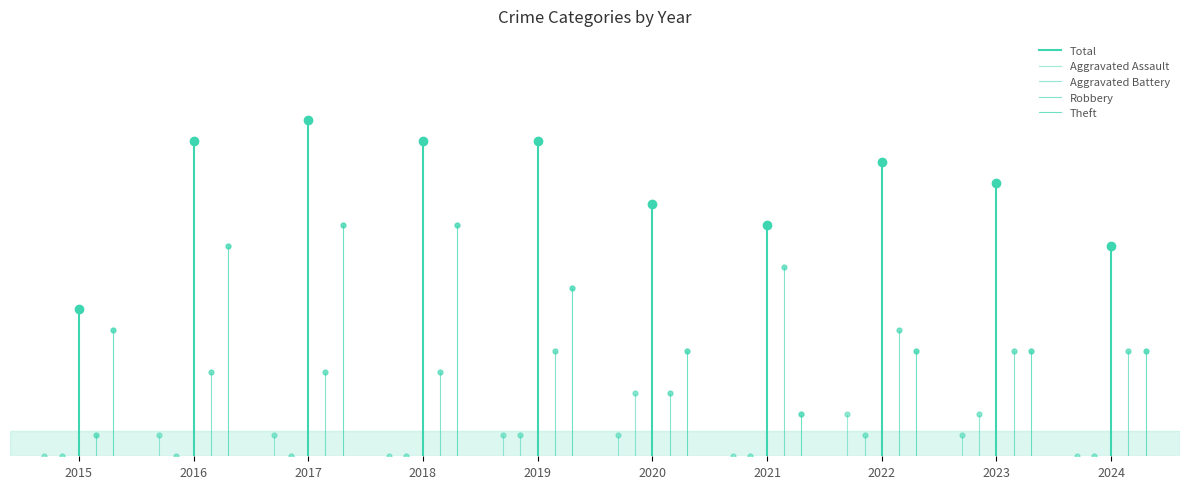

Which series has the largest total across all categories?

Total